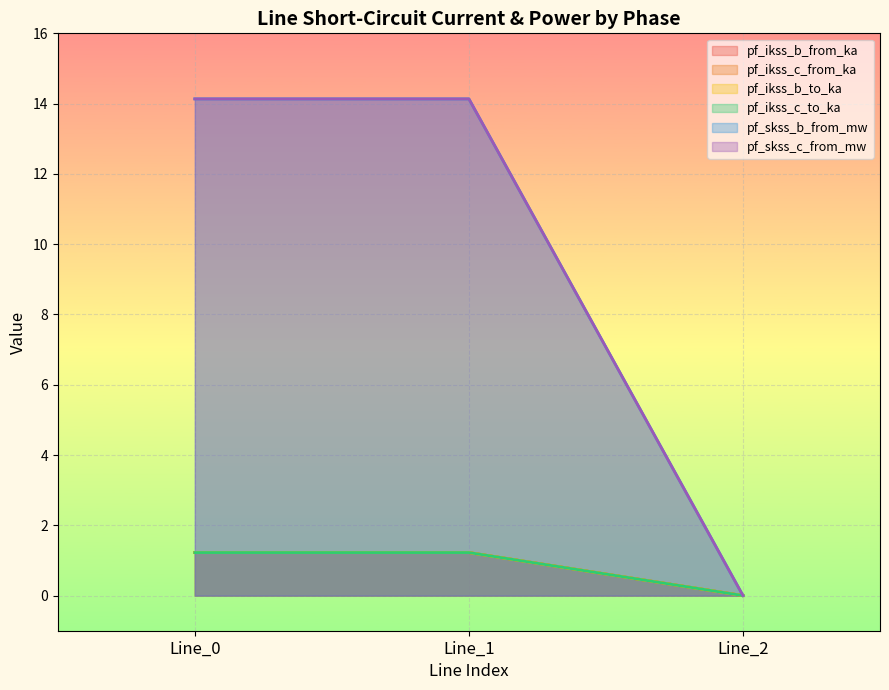

Reading right to left, list all the values displayed in this chart.

pf_ikss_b_from_ka: Line_2=0.0	Line_1=1.2	Line_0=1.2
pf_ikss_c_from_ka: Line_2=0.0	Line_1=1.2	Line_0=1.2
pf_ikss_b_to_ka: Line_2=0.0	Line_1=14.1	Line_0=14.1
pf_ikss_c_to_ka: Line_2=0.0	Line_1=1.2	Line_0=1.2
pf_skss_b_from_mw: Line_2=0.0	Line_1=1.2	Line_0=1.2
pf_skss_c_from_mw: Line_2=0.0	Line_1=14.1	Line_0=14.1